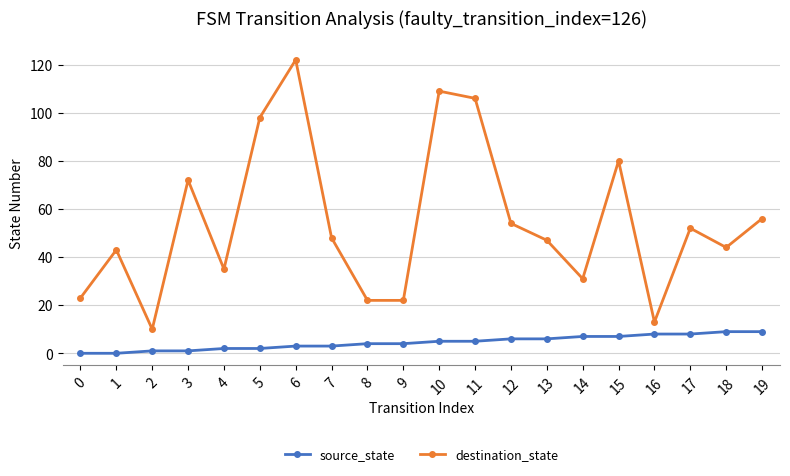

Which label corresponds to the largest value in the chart?

6